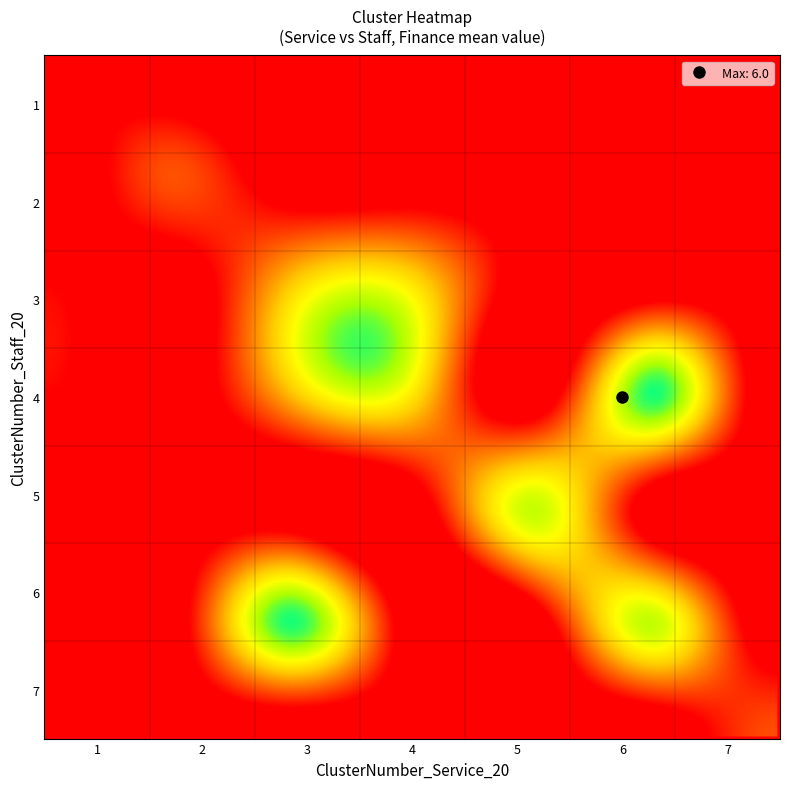

At 1, list the series in order from smallest to largest.

7, 6, 5, 4, 3, 2, 1